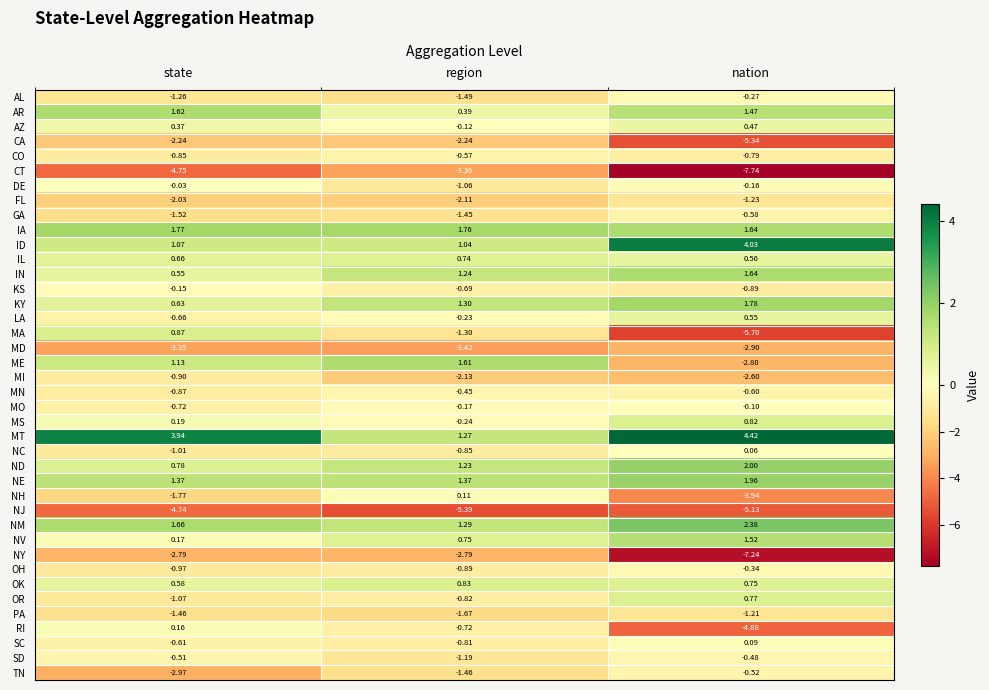

At which category does the chart reach its peak across all series?

nation